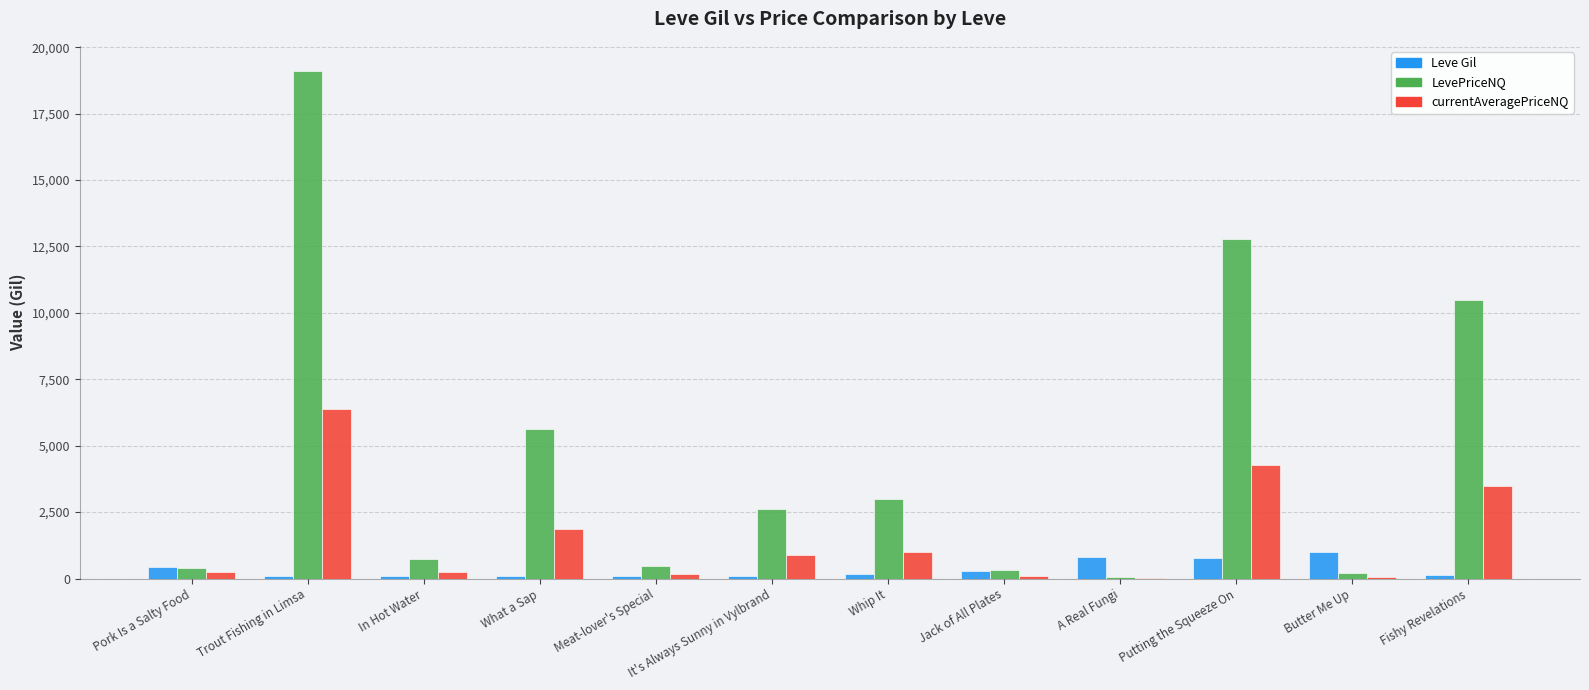

Are the bars horizontal?

No